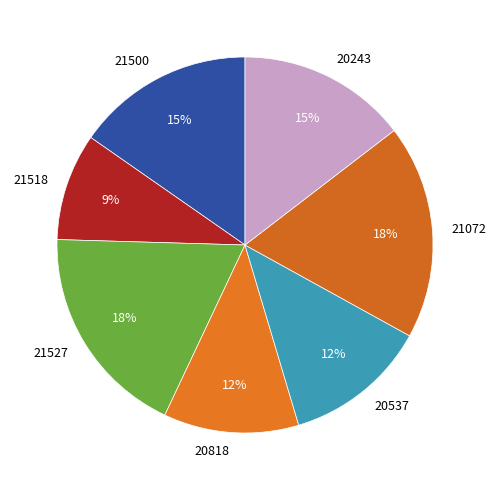

To the nearest percent, what portion does 20537 represent?

12%